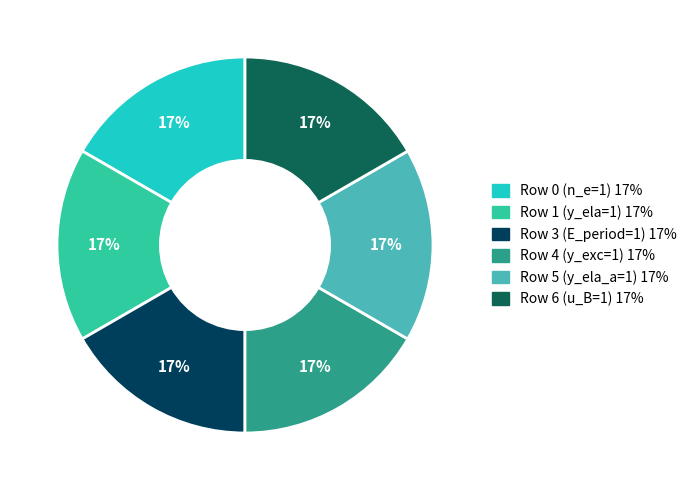

Does any single category account for the majority?

No